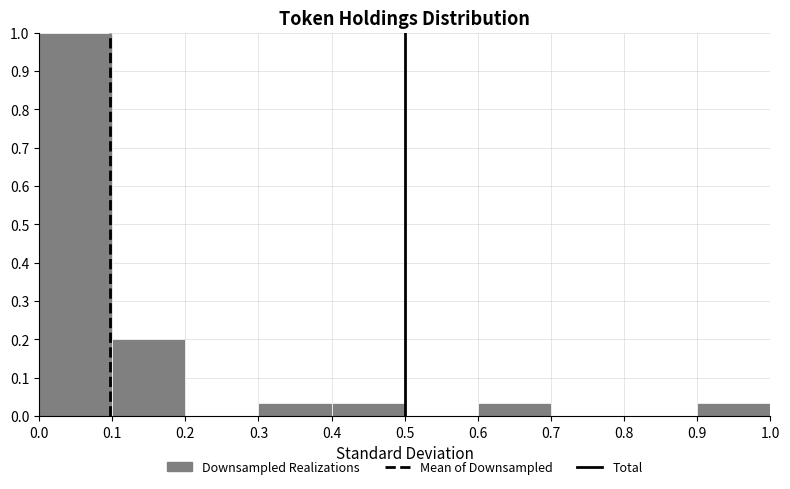

Reading left to right, list every bar in this chart as the range it spans on the x-axis followed by its height. The values are not printed on the chart, so give them approximately, as read against the axis.

0.0 to 0.1: 1.00
0.1 to 0.2: 0.20
0.2 to 0.3: 0
0.3 to 0.4: 0.03
0.4 to 0.5: 0.03
0.5 to 0.6: 0
0.6 to 0.7: 0.03
0.7 to 0.8: 0
0.8 to 0.9: 0
0.9 to 1.0: 0.03